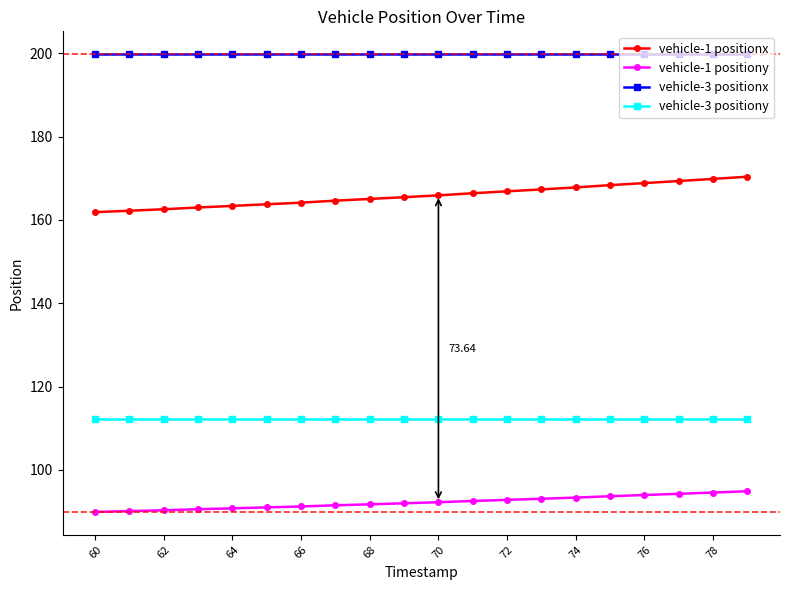

At how many categories does at least one series exceed 110?

20